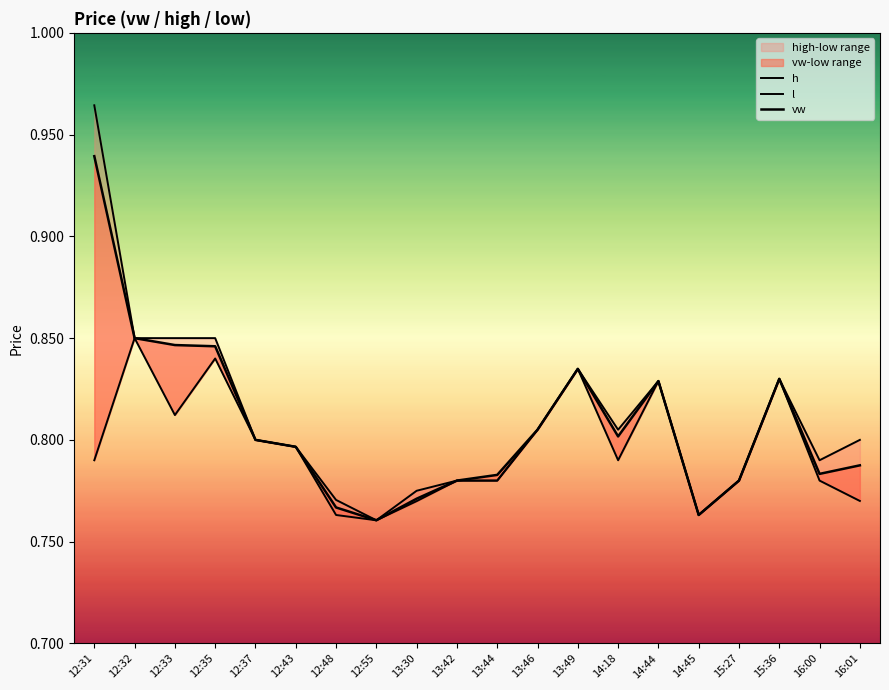

Reading left to right, extract all data points from this chart.

h: 1.0	0.8	0.8	0.8	0.8	0.8	0.8	0.8	0.8	0.8	0.8	0.8	0.8	0.8	0.8	0.8	0.8	0.8	0.8	0.8
l: 0.8	0.8	0.8	0.8	0.8	0.8	0.8	0.8	0.8	0.8	0.8	0.8	0.8	0.8	0.8	0.8	0.8	0.8	0.8	0.8
vw: 0.9	0.8	0.8	0.8	0.8	0.8	0.8	0.8	0.8	0.8	0.8	0.8	0.8	0.8	0.8	0.8	0.8	0.8	0.8	0.8